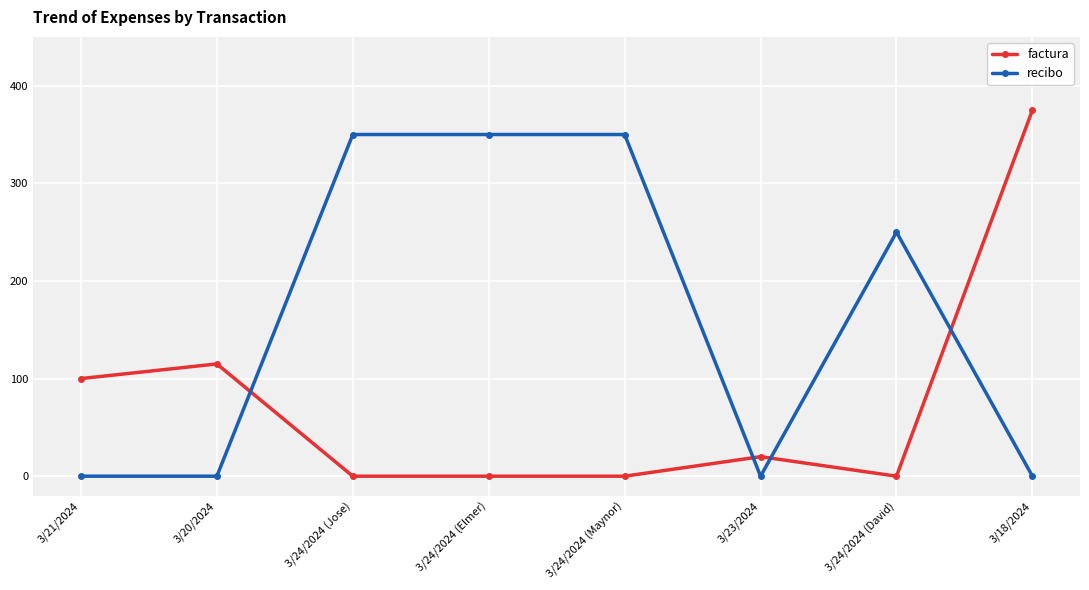

Which series ends up on top after the final intersection of recibo and factura?

factura